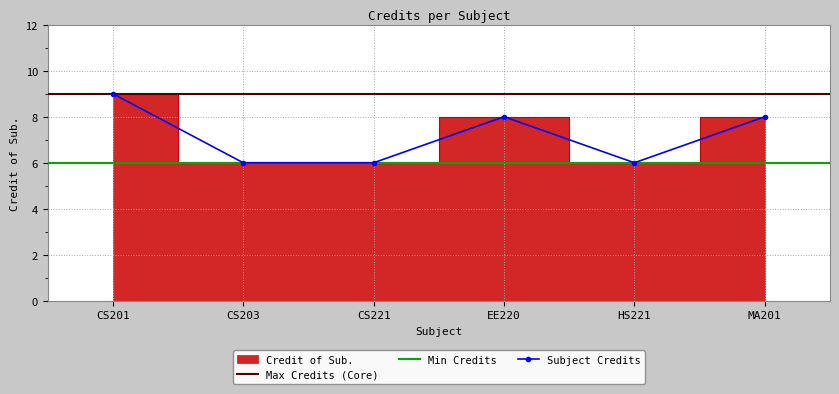

Rank the categories by value from highest to lowest.

CS201, EE220, MA201, CS203, CS221, HS221